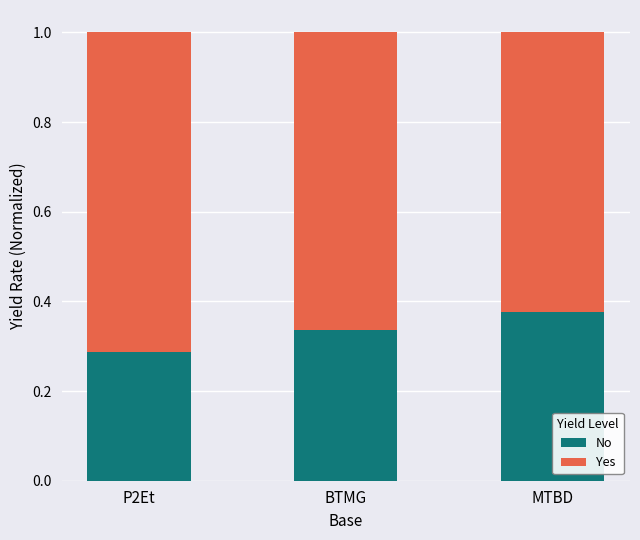

Is it true that No equals 0.5 at P2Et?

False